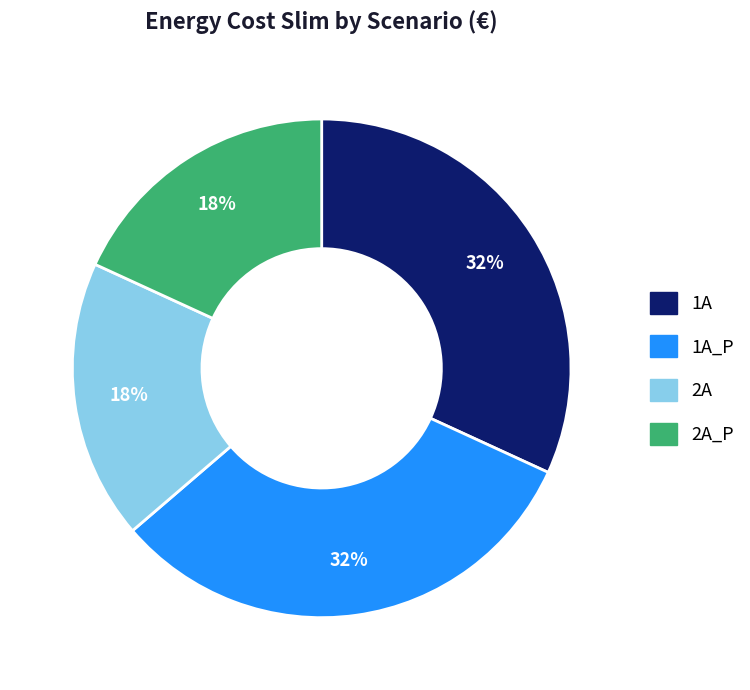

How many segments does this pie chart have?

4